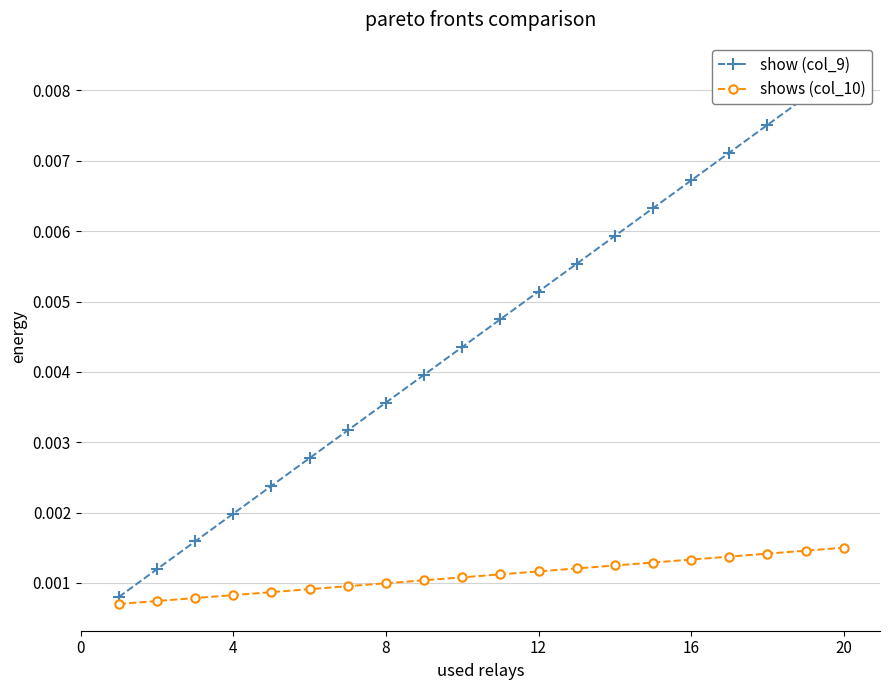

At how many categories does at least one series exceed 0?

20